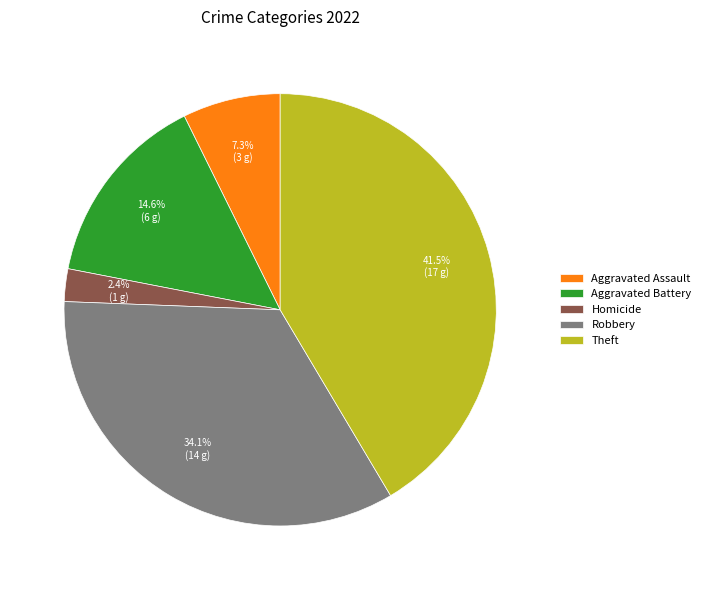

To the nearest percent, what is the average slice percentage?

20%